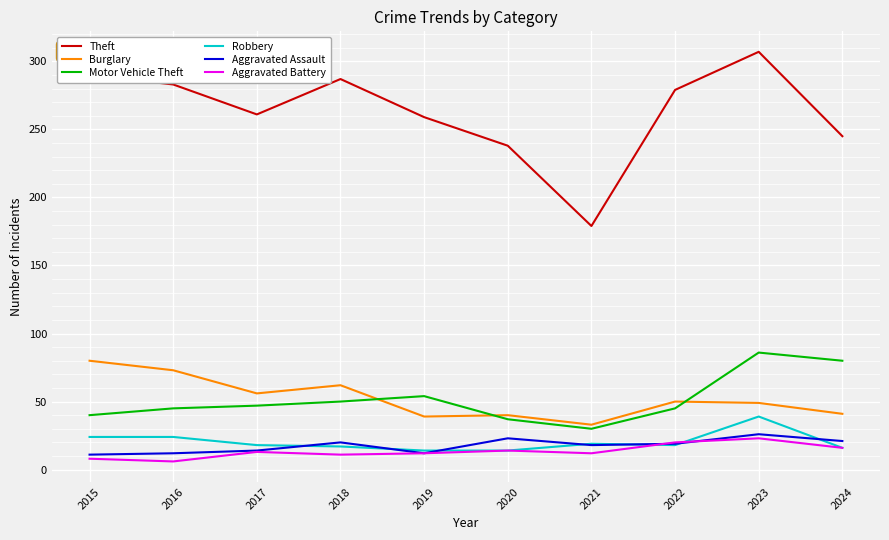

Which series has the largest range (max minus min)?

Theft